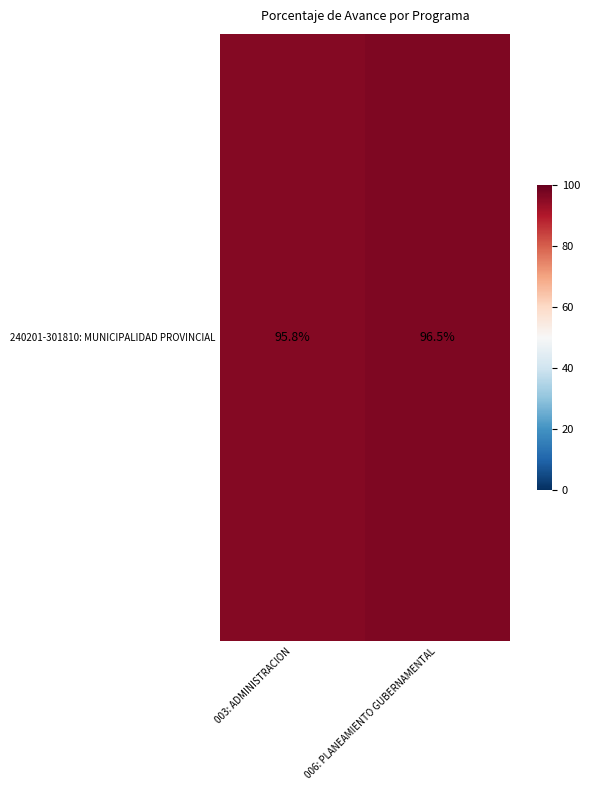

What is the difference between the values at 003: ADMINISTRACION and 006: PLANEAMIENTO GUBERNAMENTAL?

0.7